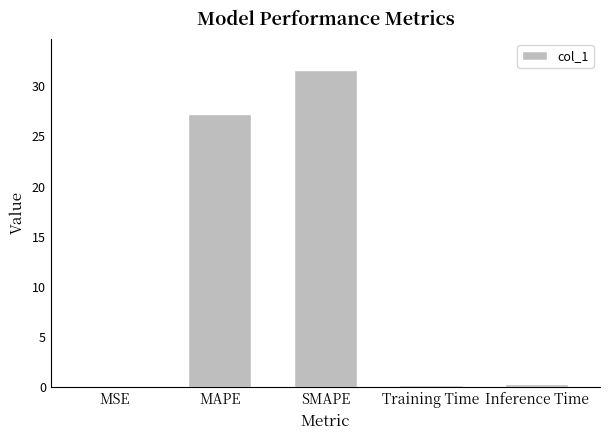

What is the change in value from MSE to SMAPE?

+31.6